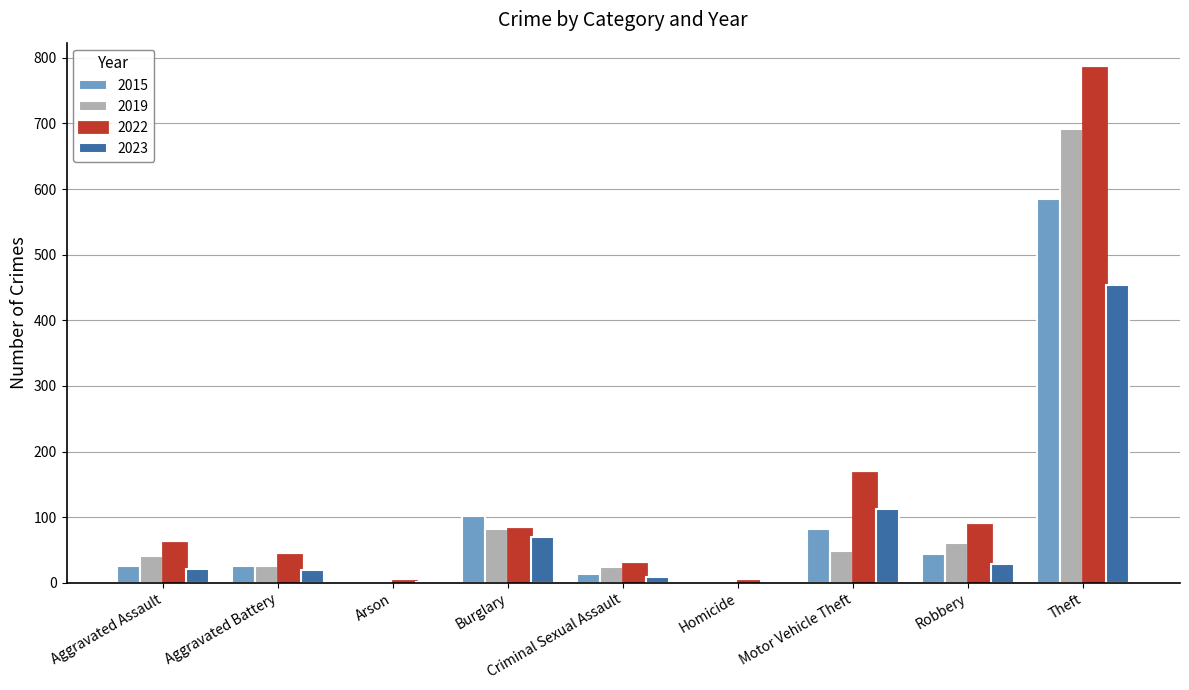

At which category is the sum across all series the highest?

Theft